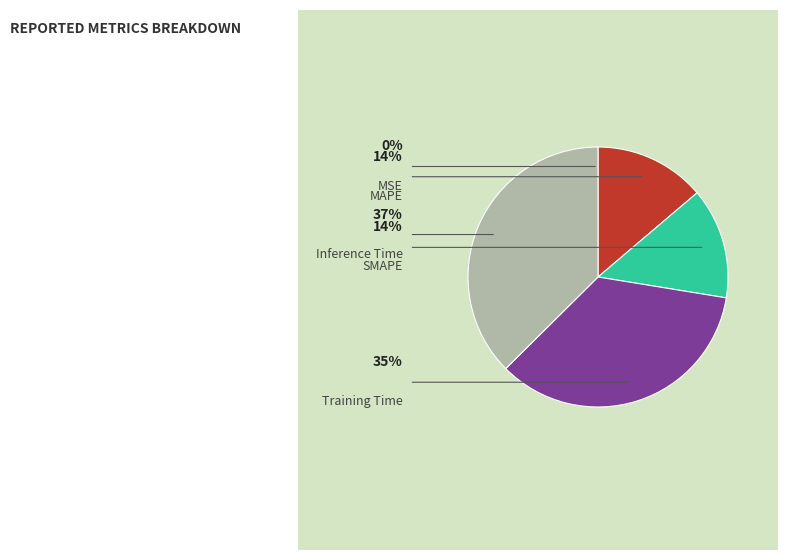

What percentage is the Training Time slice, to the nearest percent?

35%